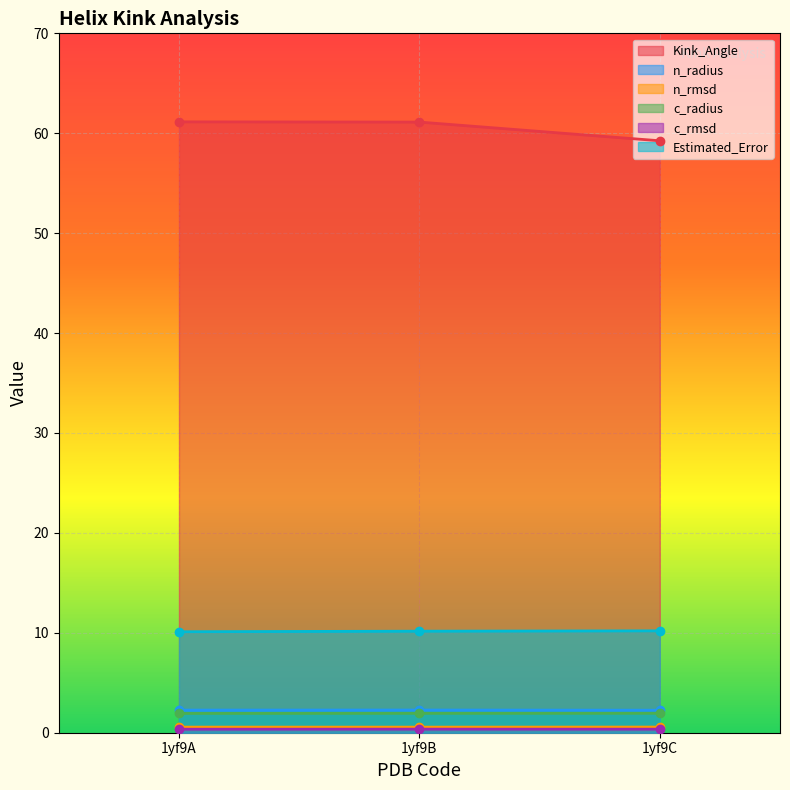

How many lines are shown in the chart?

6